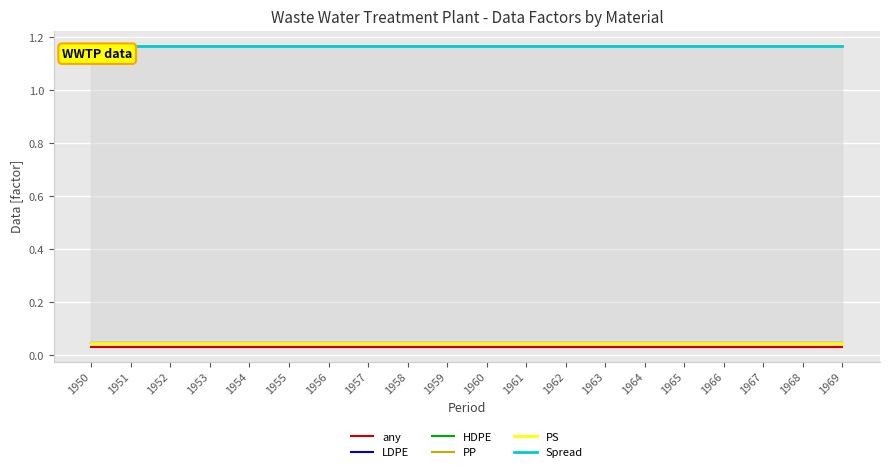

Reading right to left, extract all data points from this chart.

any: 0.0	0.0	0.0	0.0	0.0	0.0	0.0	0.0	0.0	0.0	0.0	0.0	0.0	0.0	0.0	0.0	0.0	0.0	0.0	0.0
LDPE: 0.0	0.0	0.0	0.0	0.0	0.0	0.0	0.0	0.0	0.0	0.0	0.0	0.0	0.0	0.0	0.0	0.0	0.0	0.0	0.0
HDPE: 0.0	0.0	0.0	0.0	0.0	0.0	0.0	0.0	0.0	0.0	0.0	0.0	0.0	0.0	0.0	0.0	0.0	0.0	0.0	0.0
PP: 0.0	0.0	0.0	0.0	0.0	0.0	0.0	0.0	0.0	0.0	0.0	0.0	0.0	0.0	0.0	0.0	0.0	0.0	0.0	0.0
PS: 0.0	0.0	0.0	0.0	0.0	0.0	0.0	0.0	0.0	0.0	0.0	0.0	0.0	0.0	0.0	0.0	0.0	0.0	0.0	0.0
Spread: 1.2	1.2	1.2	1.2	1.2	1.2	1.2	1.2	1.2	1.2	1.2	1.2	1.2	1.2	1.2	1.2	1.2	1.2	1.2	1.2